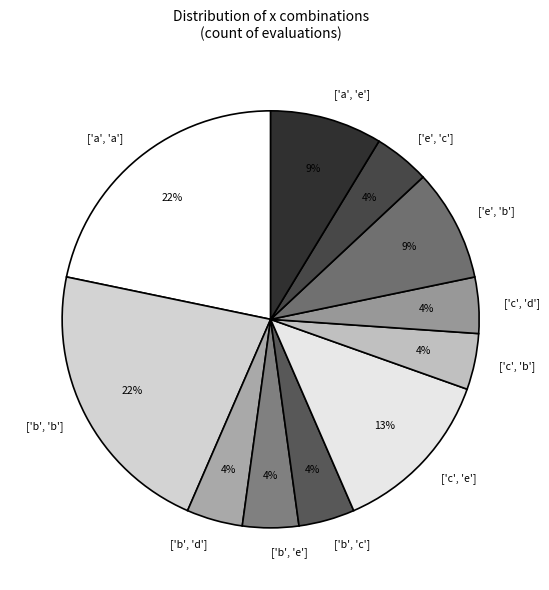

Is ['a', 'e'] the majority of the pie?

No